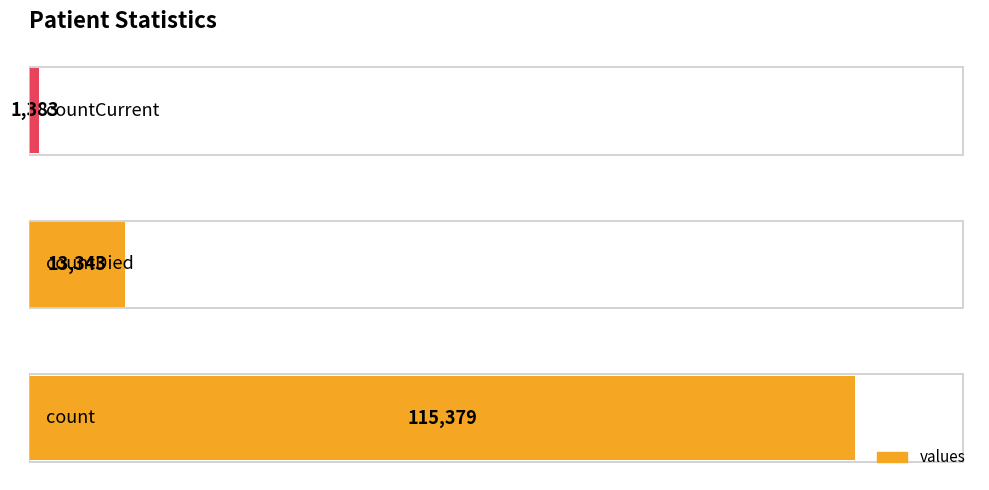

What is the smallest value displayed?

1383